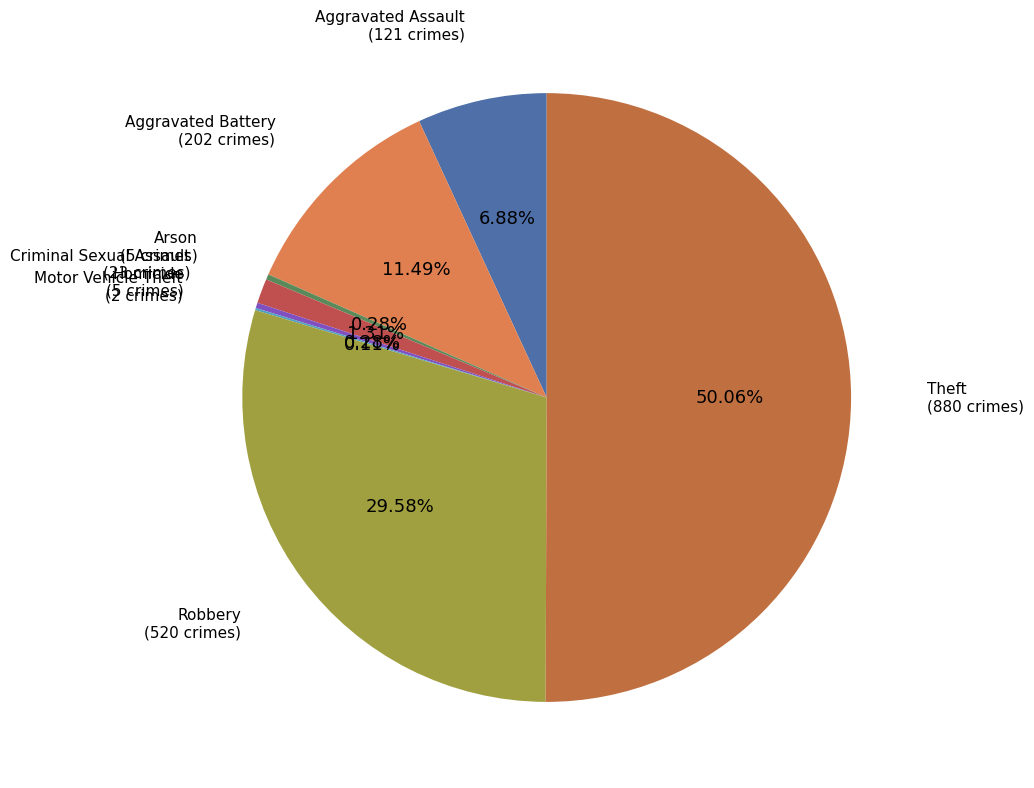

To the nearest percent, what is the difference between the largest and smallest slice percentages?

50%